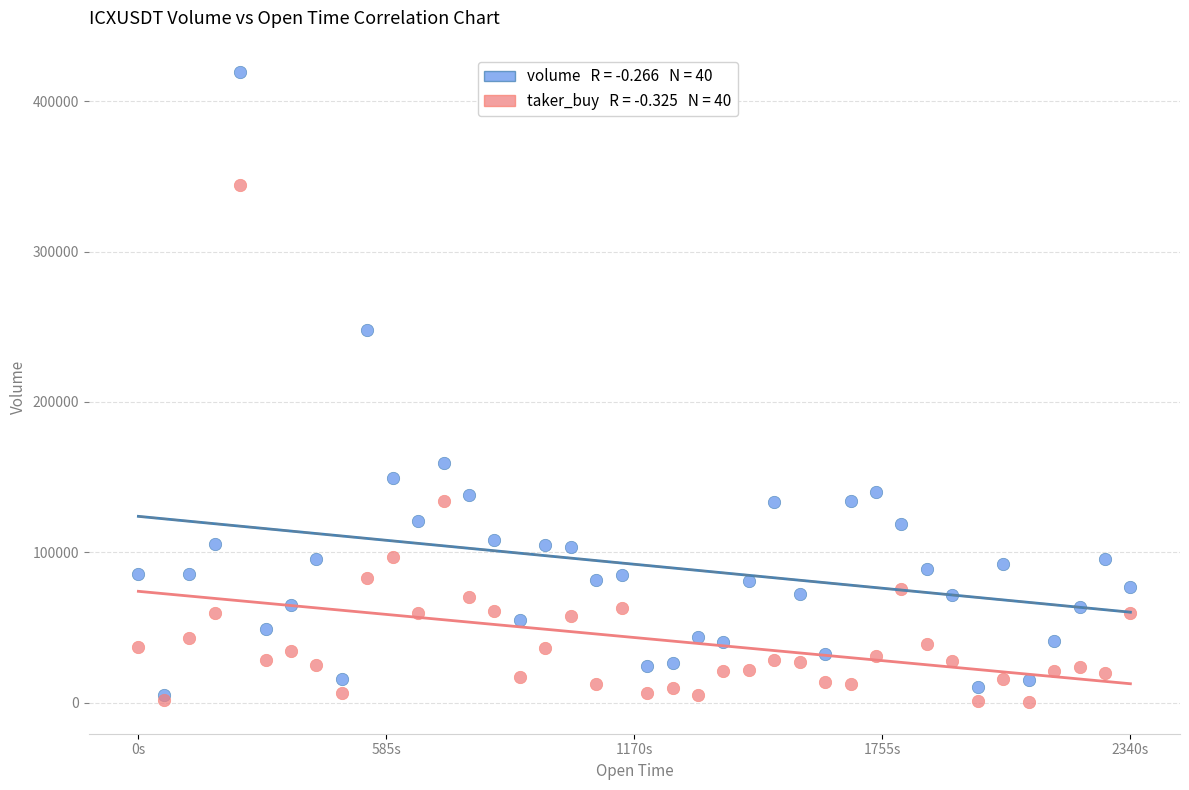

Across all series, what Y value is closest to 209840?

248152